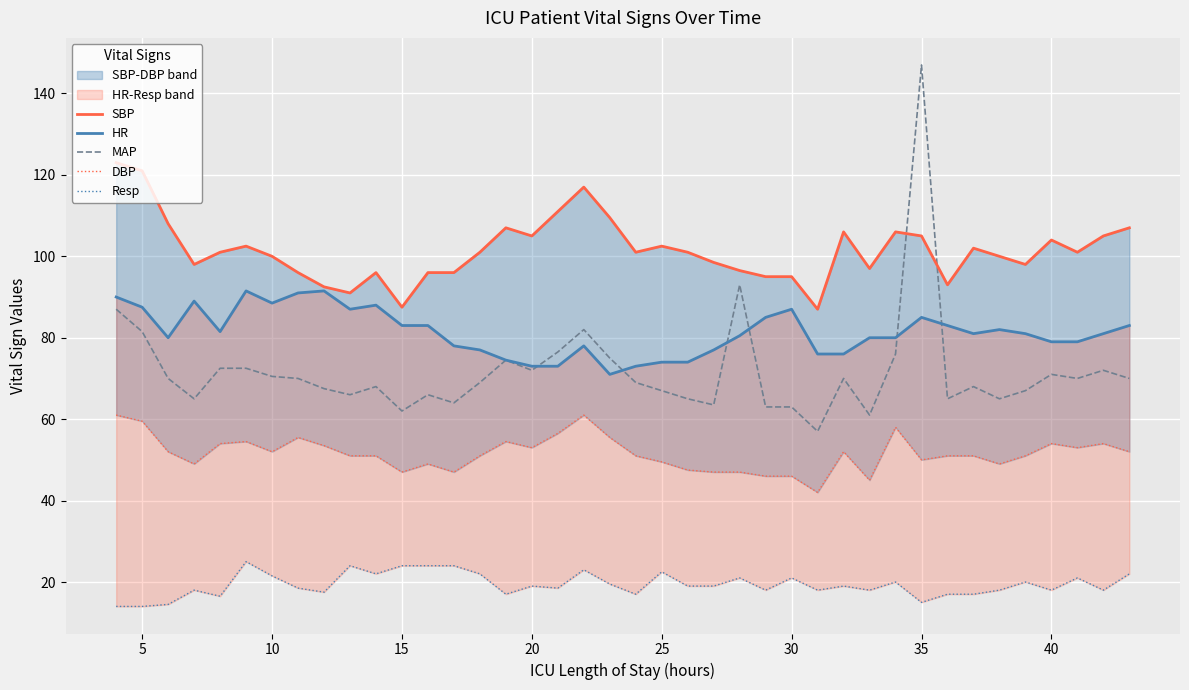

What is the maximum value for MAP?

147.0